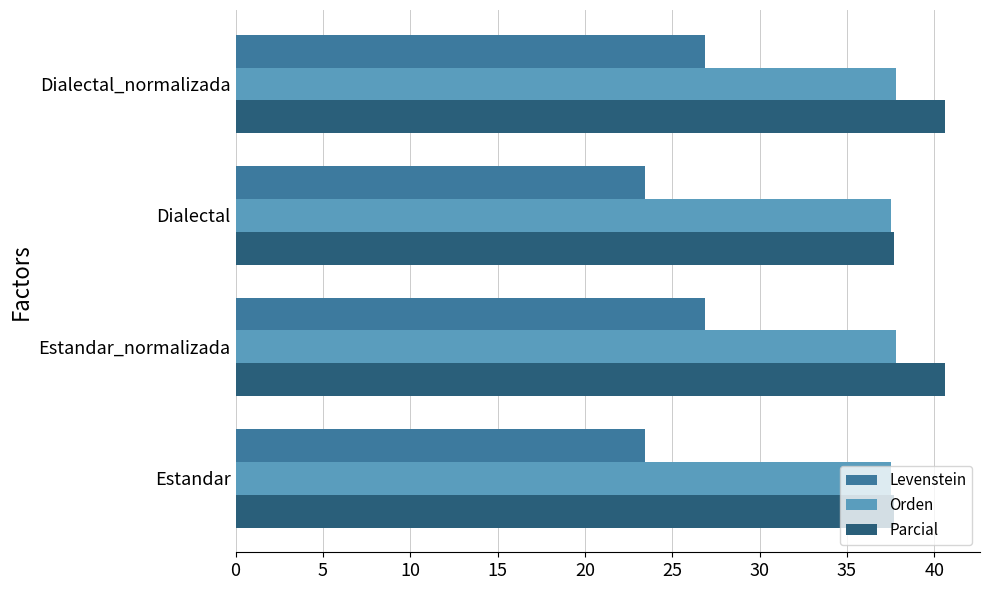

List the series in order of their peak value, lowest first.

Levenstein, Orden, Parcial